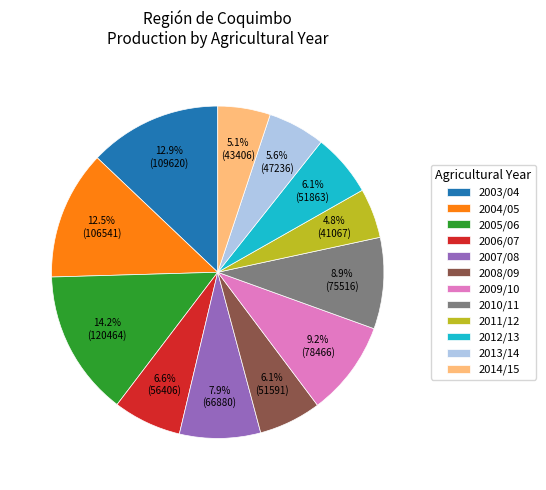

Approximately how many times larger is the value at 2012/13 compared to 2008/09?

1.0